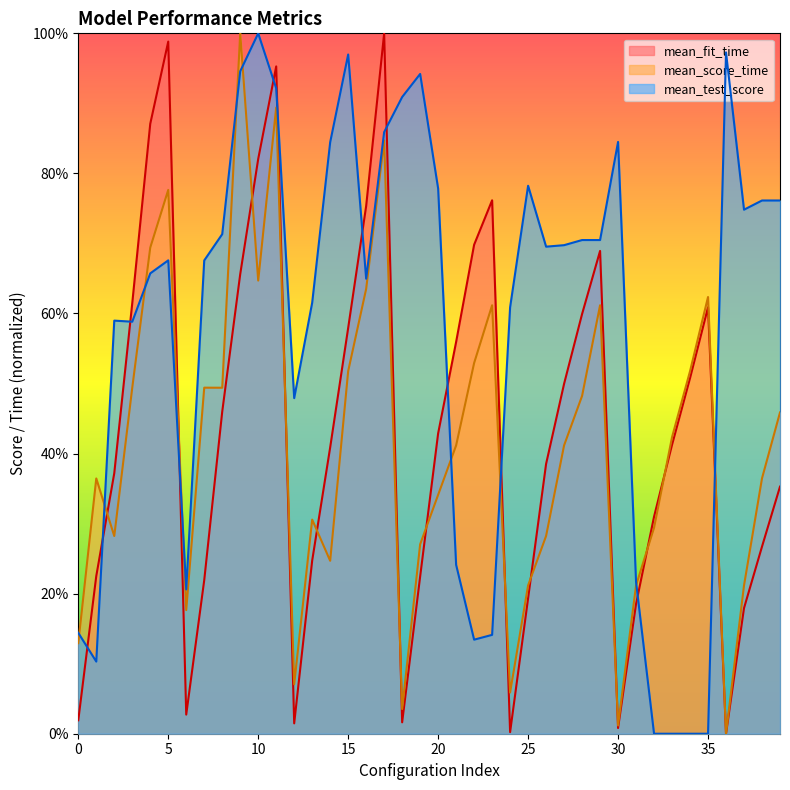

At which label does mean_test_score reach its peak?

10